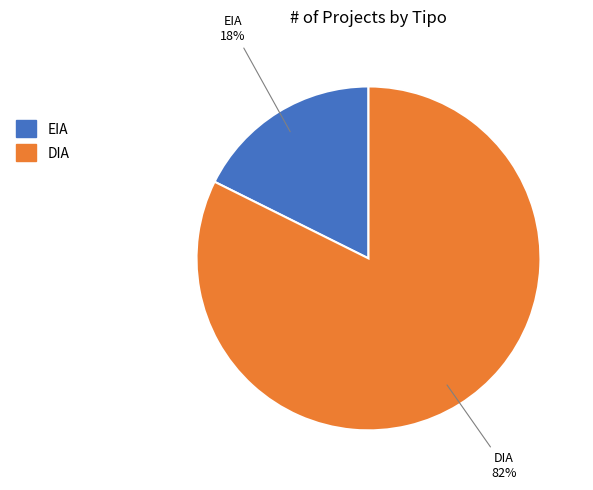

Which has a higher value, DIA or EIA?

DIA